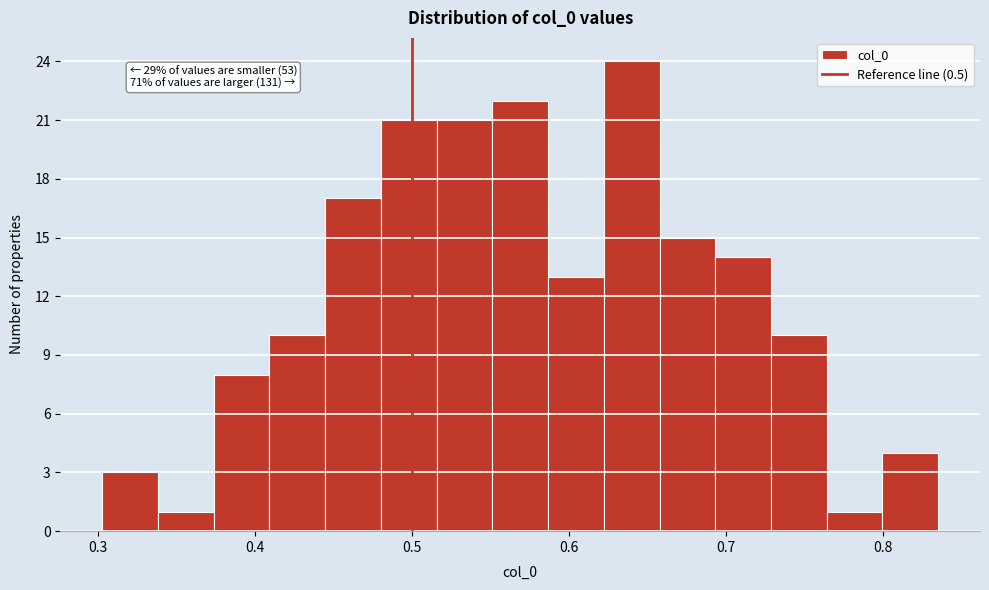

Around what value on the x-axis is the tallest bar? Give the approximate position of its centre, as read against the axis.

0.64